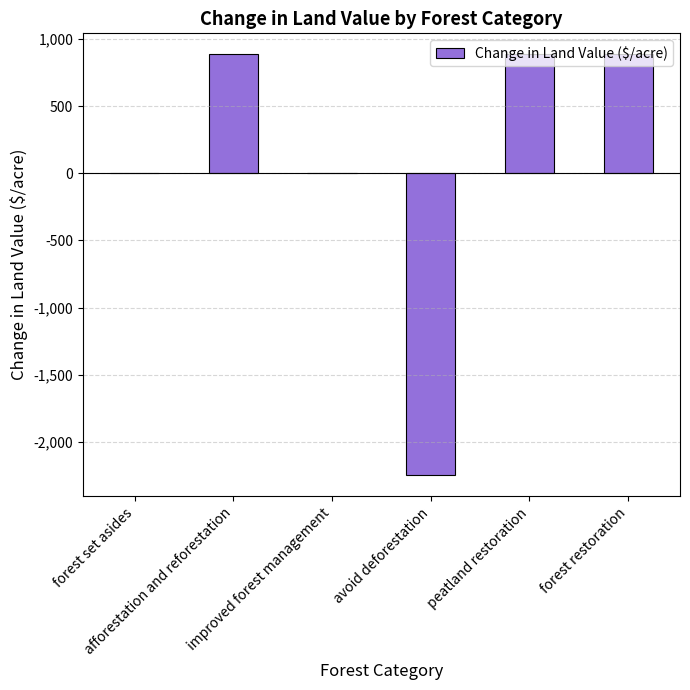

The value at forest restoration is 307.1. True or false?

False